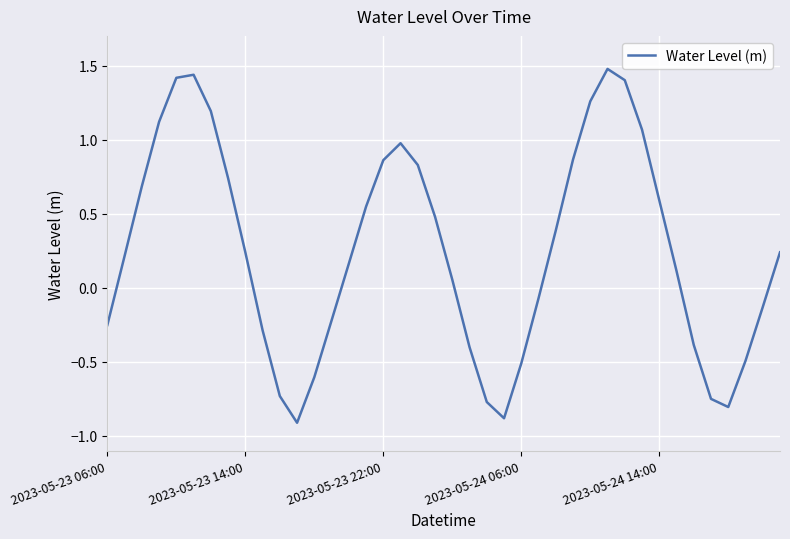

How many positive values are there?

24